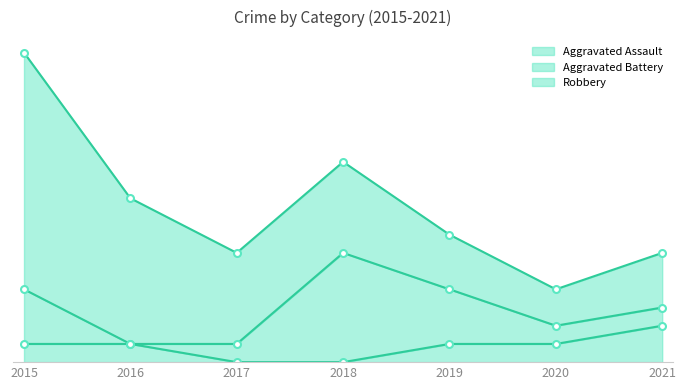

True or false: Aggravated Assault and Robbery intersect in this chart.

False